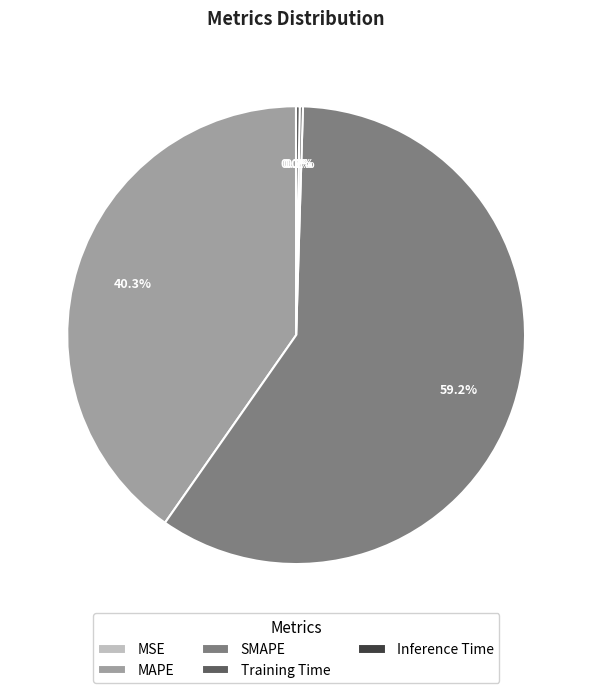

What is the largest slice in the pie chart?

SMAPE